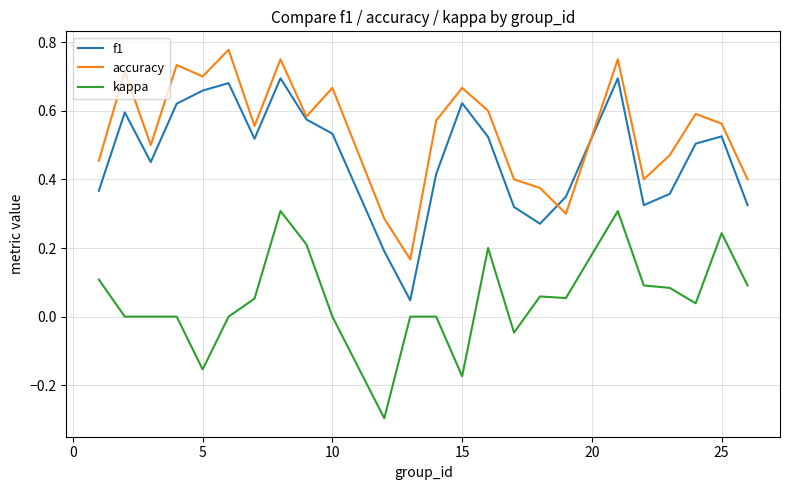

Is this an area chart (filled region under the line)?

No